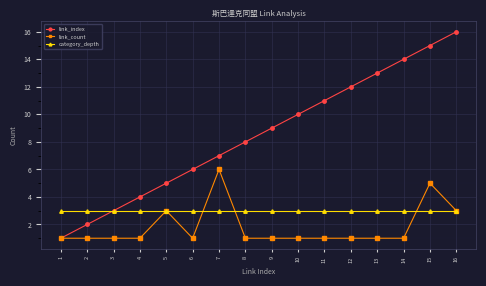

How many lines are shown in the chart?

3